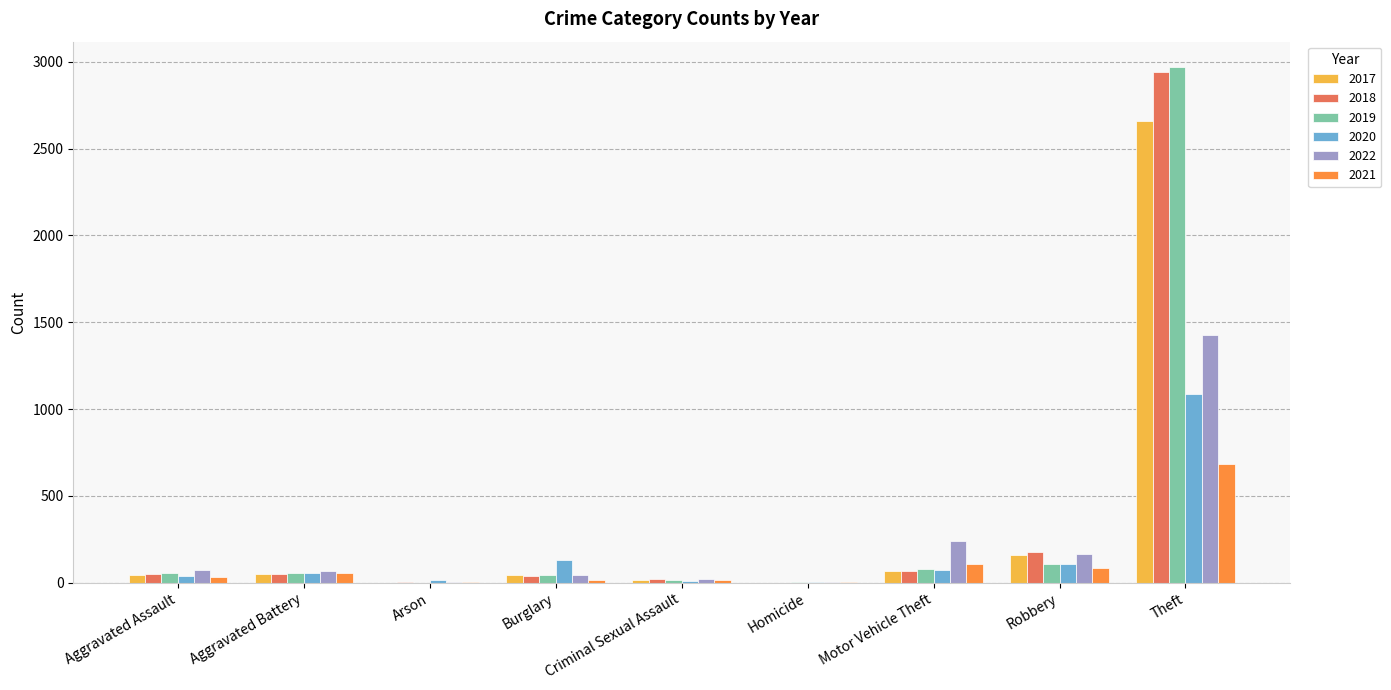

Is the value of 2018 at Motor Vehicle Theft greater than the value of 2021 at Homicide?

Yes